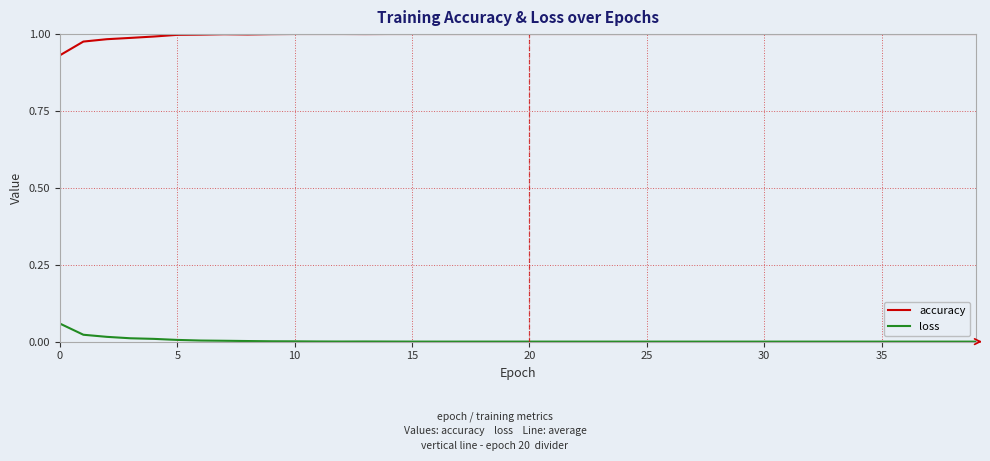

Rank the series by their maximum value, from highest to lowest.

accuracy, loss